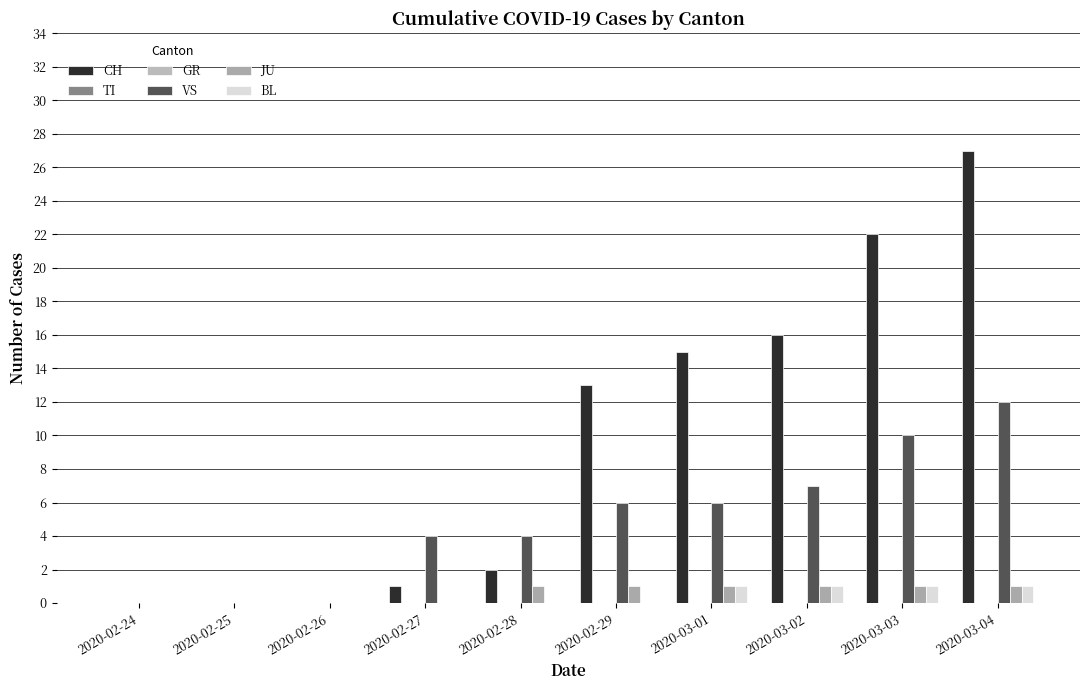

Is the value of VS at 2020-02-27 greater than the value of GR at 2020-02-25?

Yes